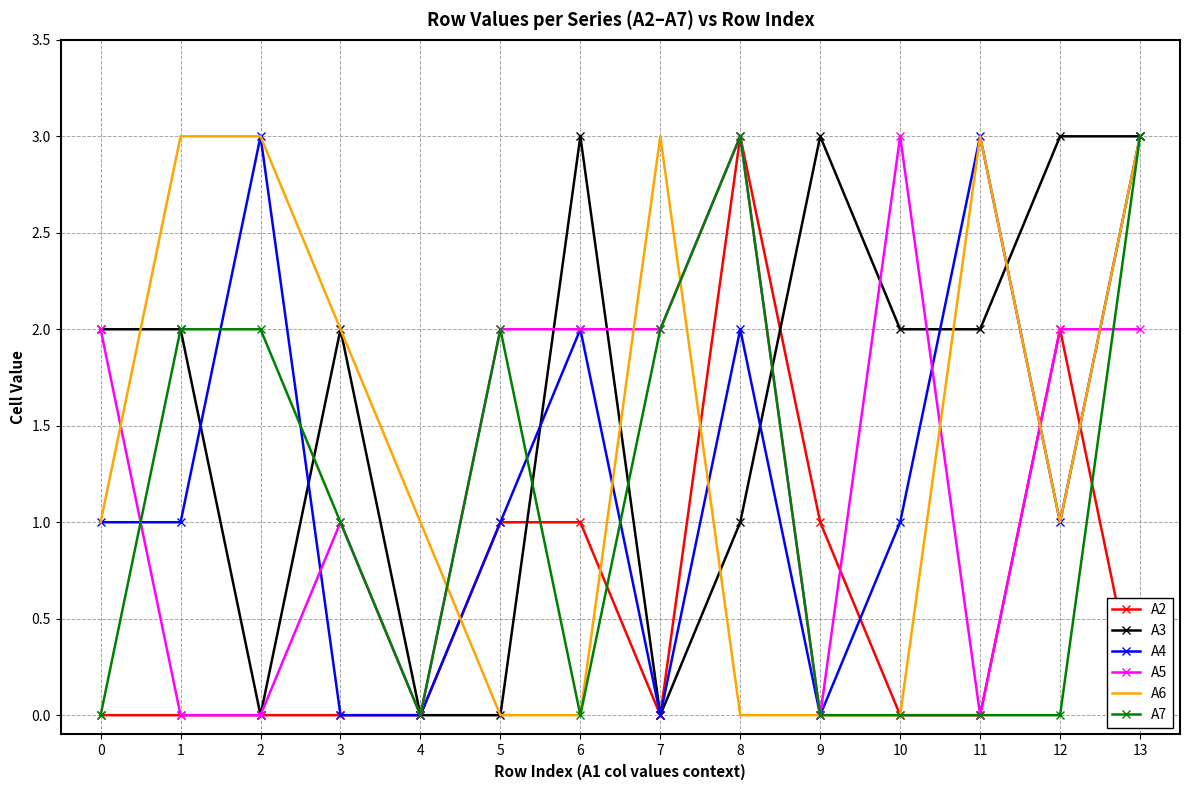

How many intersections are there between A5 and A4?

5